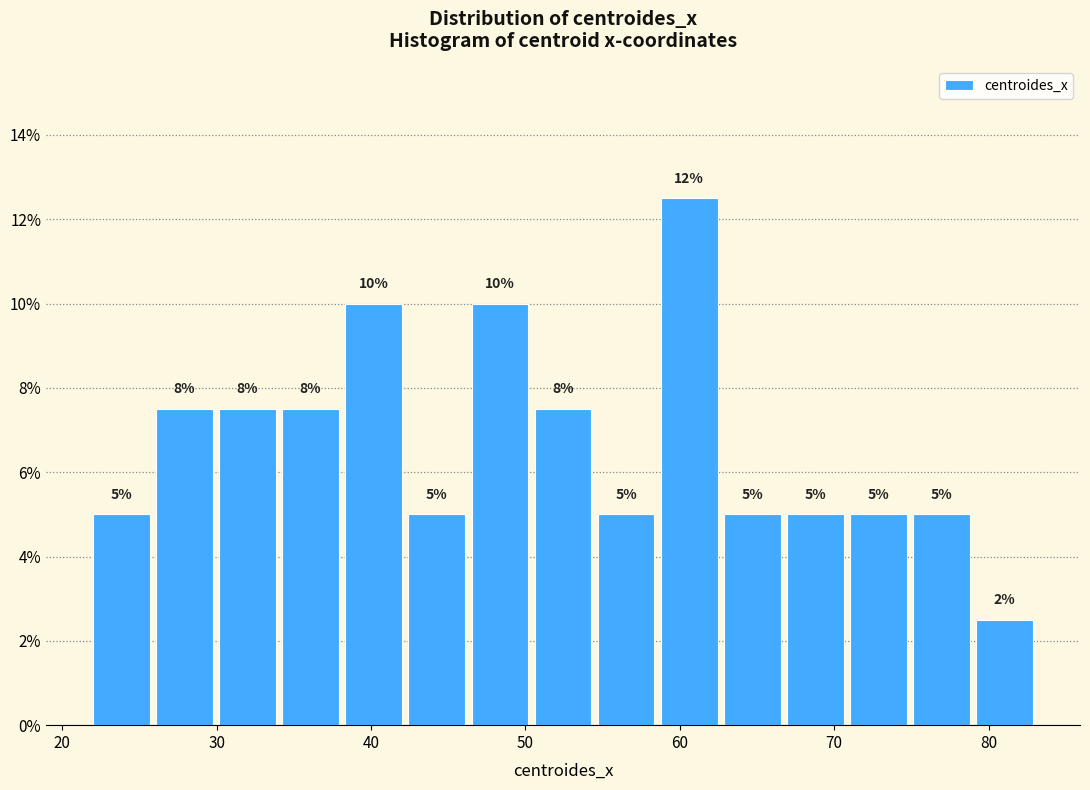

Which range on the x-axis has the tallest bar?

59 to 63